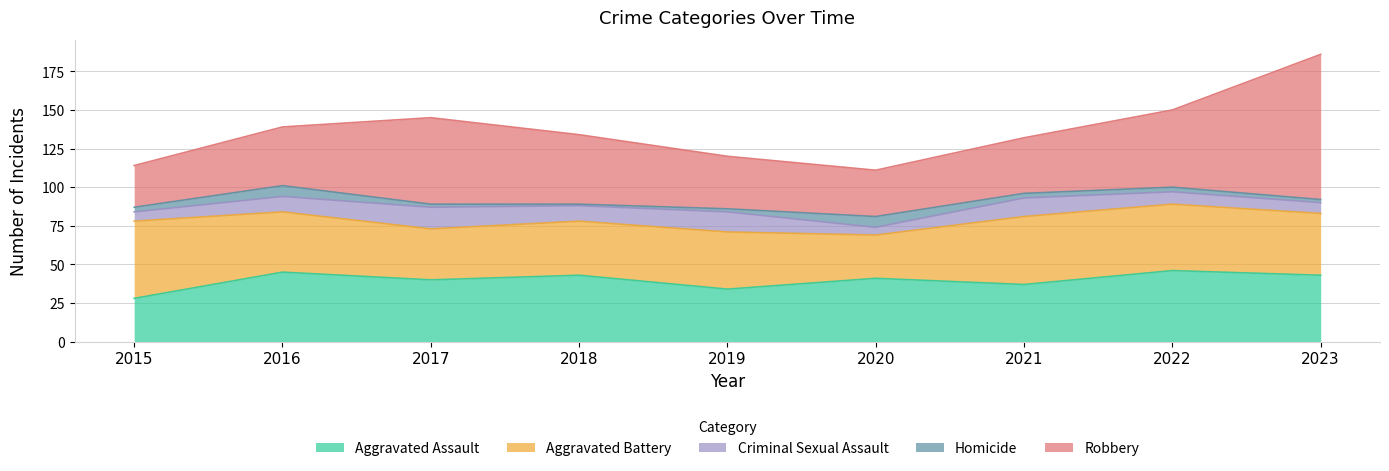

True or false: Criminal Sexual Assault and Aggravated Battery cross at least once.

False